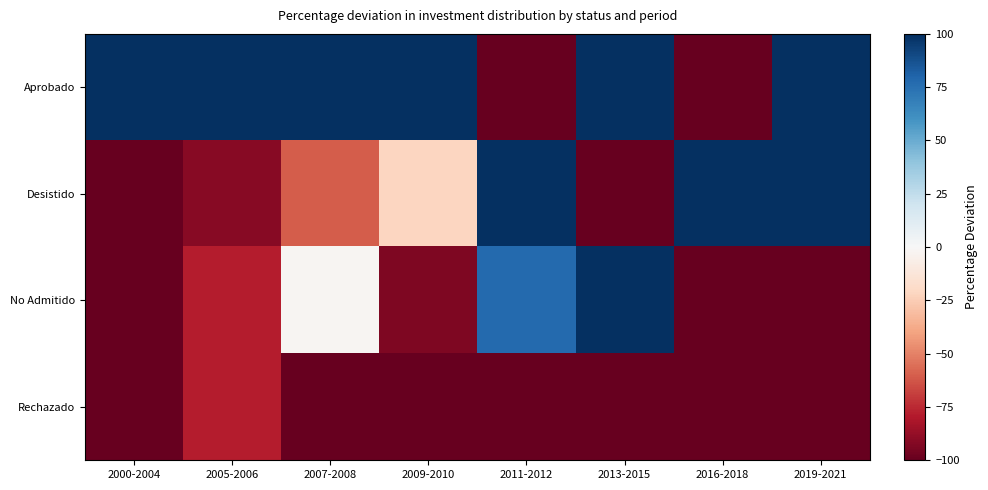

Which category has the highest value across all series?

2000-2004